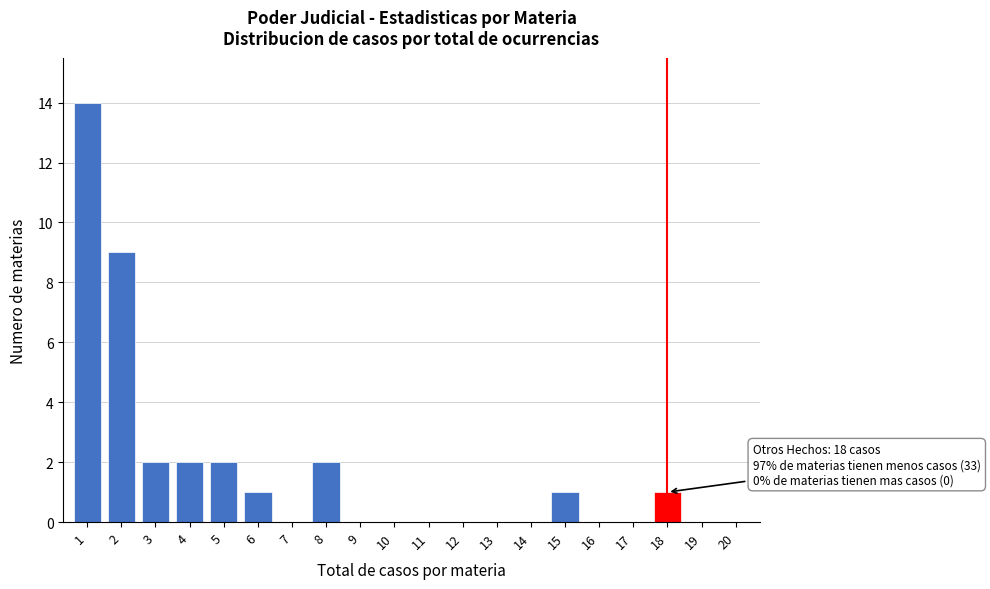

Reading left to right, transcribe all the data shown in this chart.

1=14	2=9	3=2	4=2	5=2	6=1	7=0	8=2	9=0	10=0	11=0	12=0	13=0	14=0	15=1	16=0	17=0	18=1	19=0	20=0